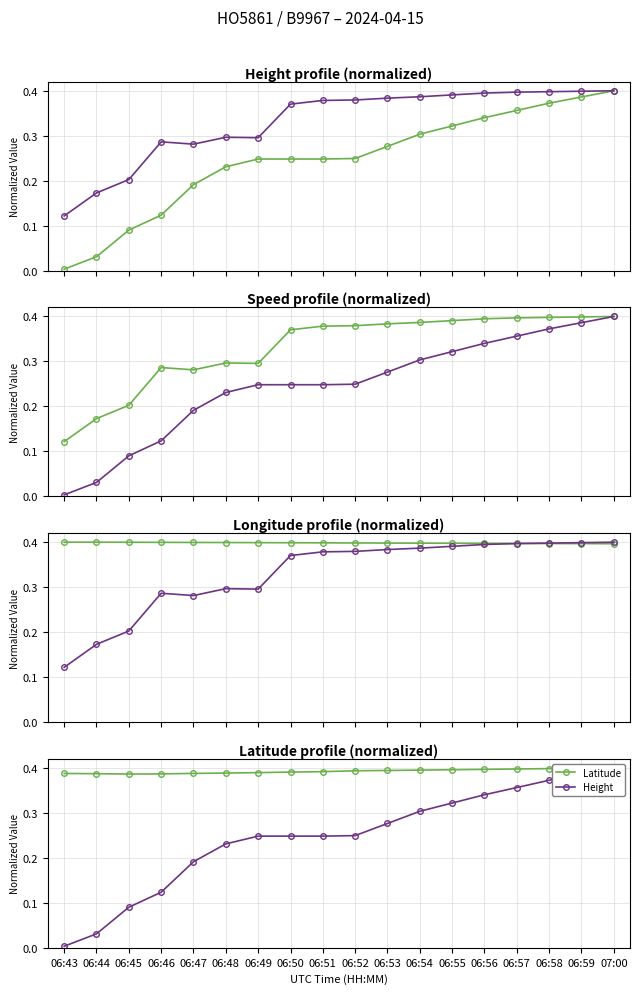

In Latitude, how many points are lower than both neighbors (excluding endpoints)?

1